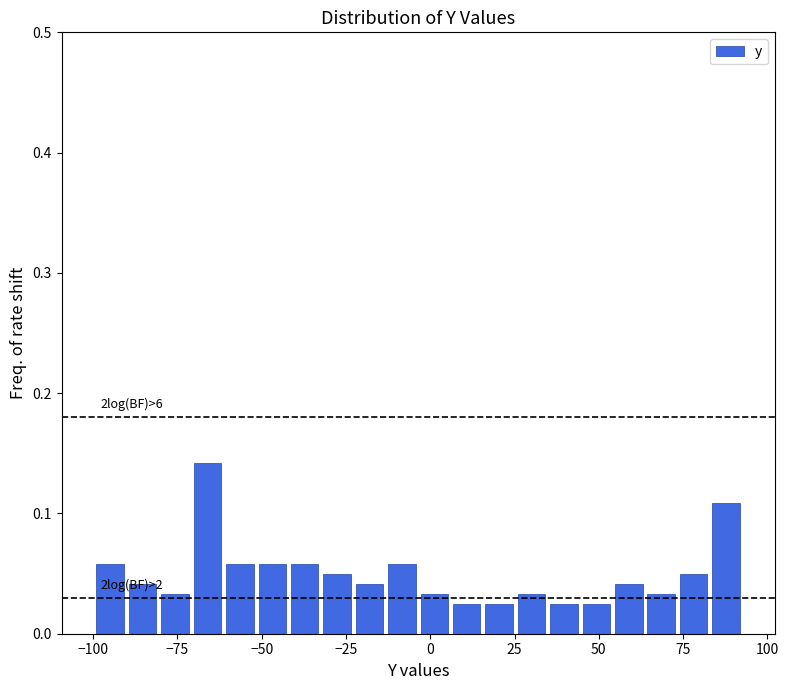

Around what value on the x-axis is the tallest bar? Give the approximate position of its centre, as read against the axis.

-65